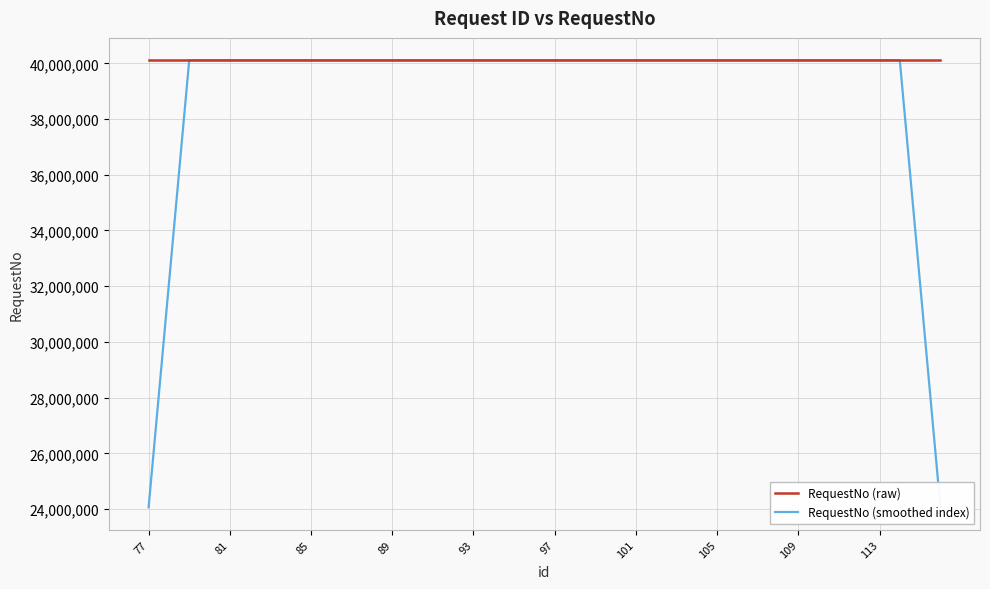

After their last crossing, which series has the higher values: RequestNo (smoothed index) or RequestNo (raw)?

RequestNo (raw)